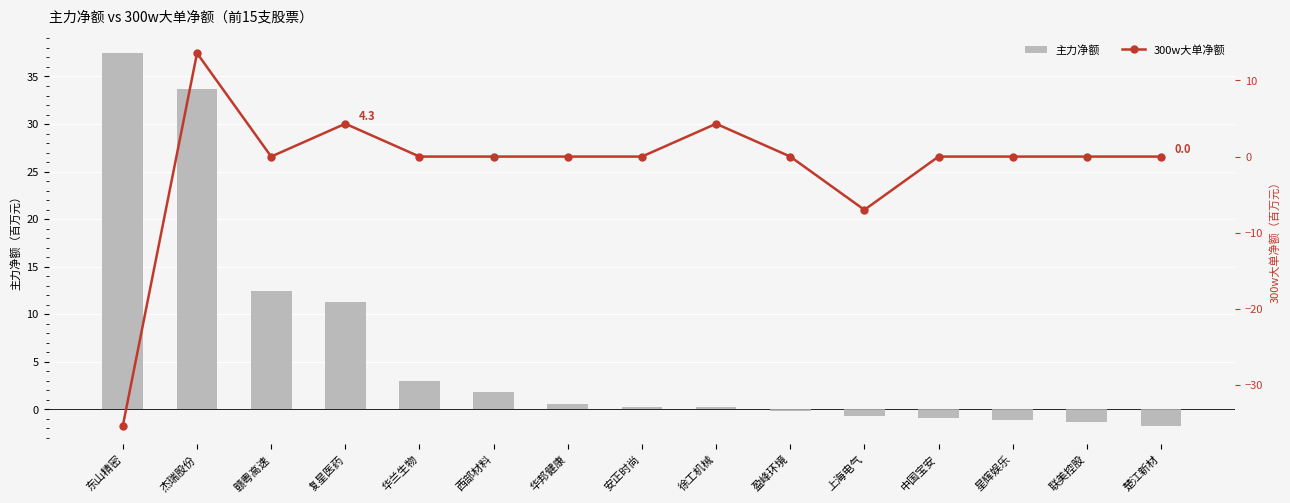

What is the approximate value of 主力净额 at 星辉娱乐?

-1.2